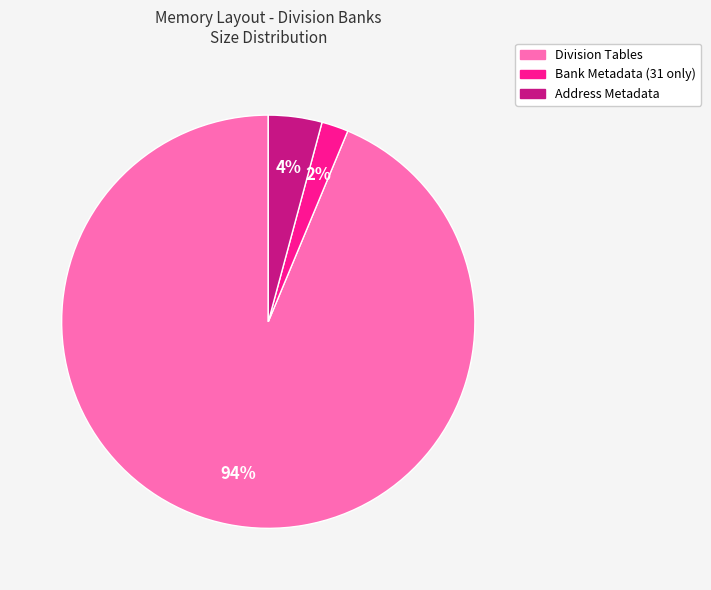

What is the smallest slice in the pie chart?

Bank Metadata (31 only)